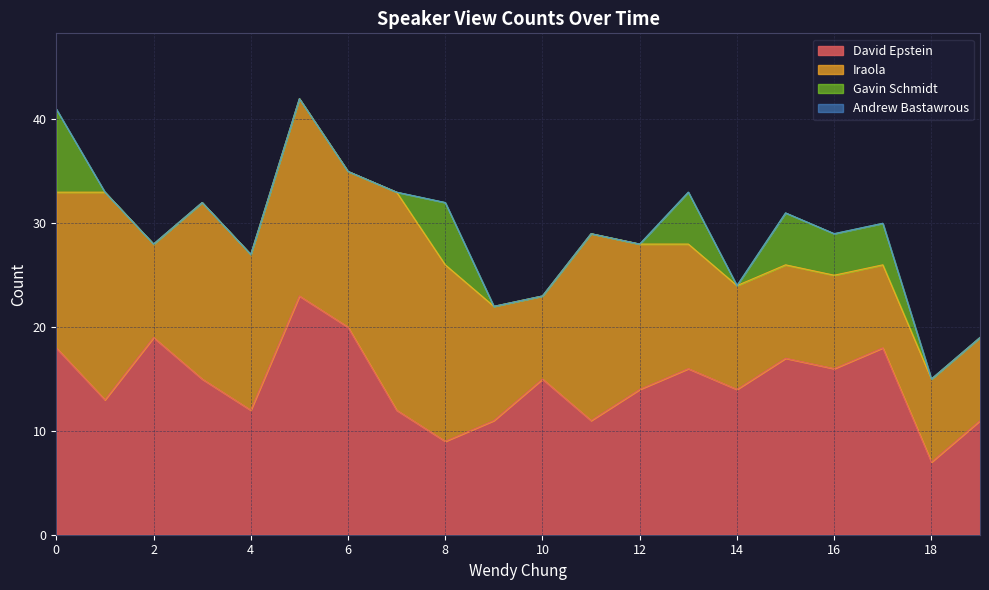

Rank the categories by Iraola value from lowest to highest.

10, 17, 18, 19, 2, 15, 16, 14, 9, 13, 12, 0, 4, 6, 3, 8, 11, 5, 1, 7